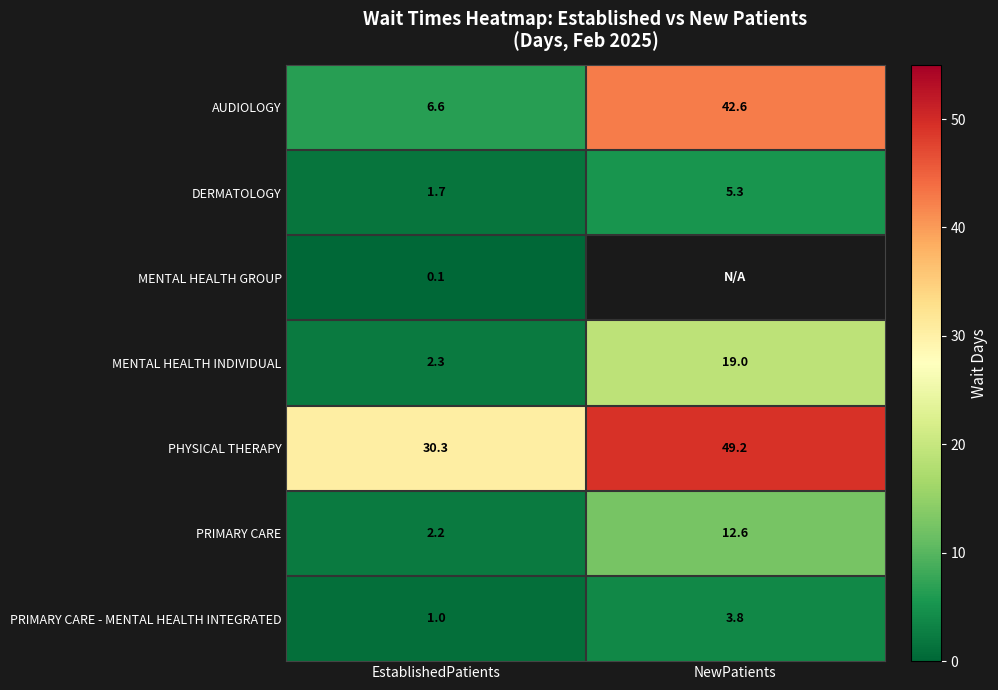

How many data points in AUDIOLOGY are above 42?

1